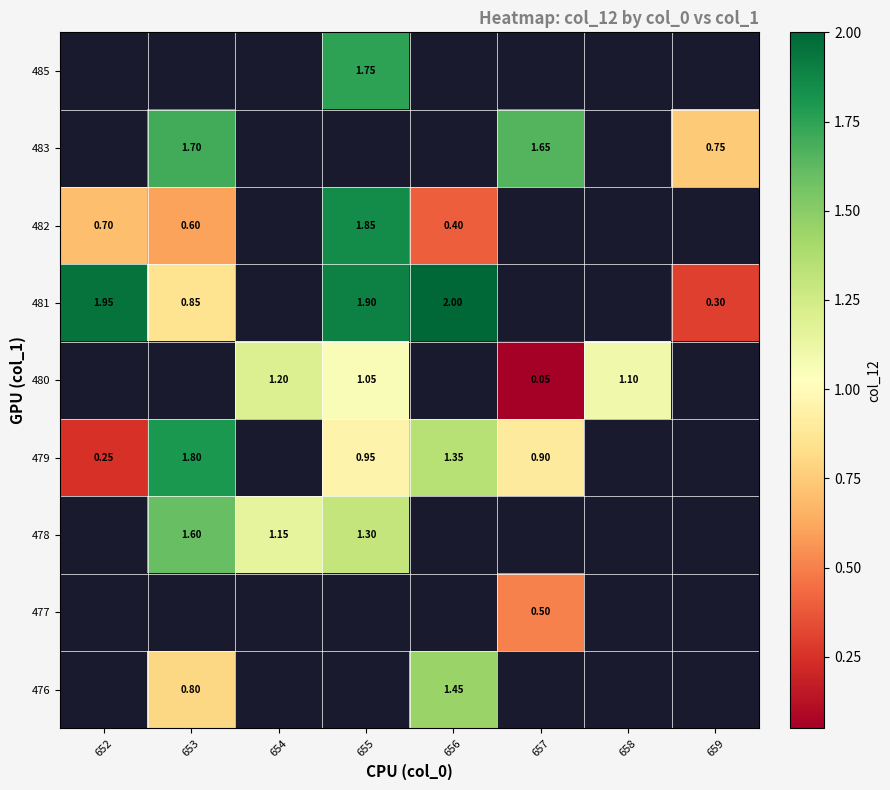

What is the maximum value shown in the chart?

2.0